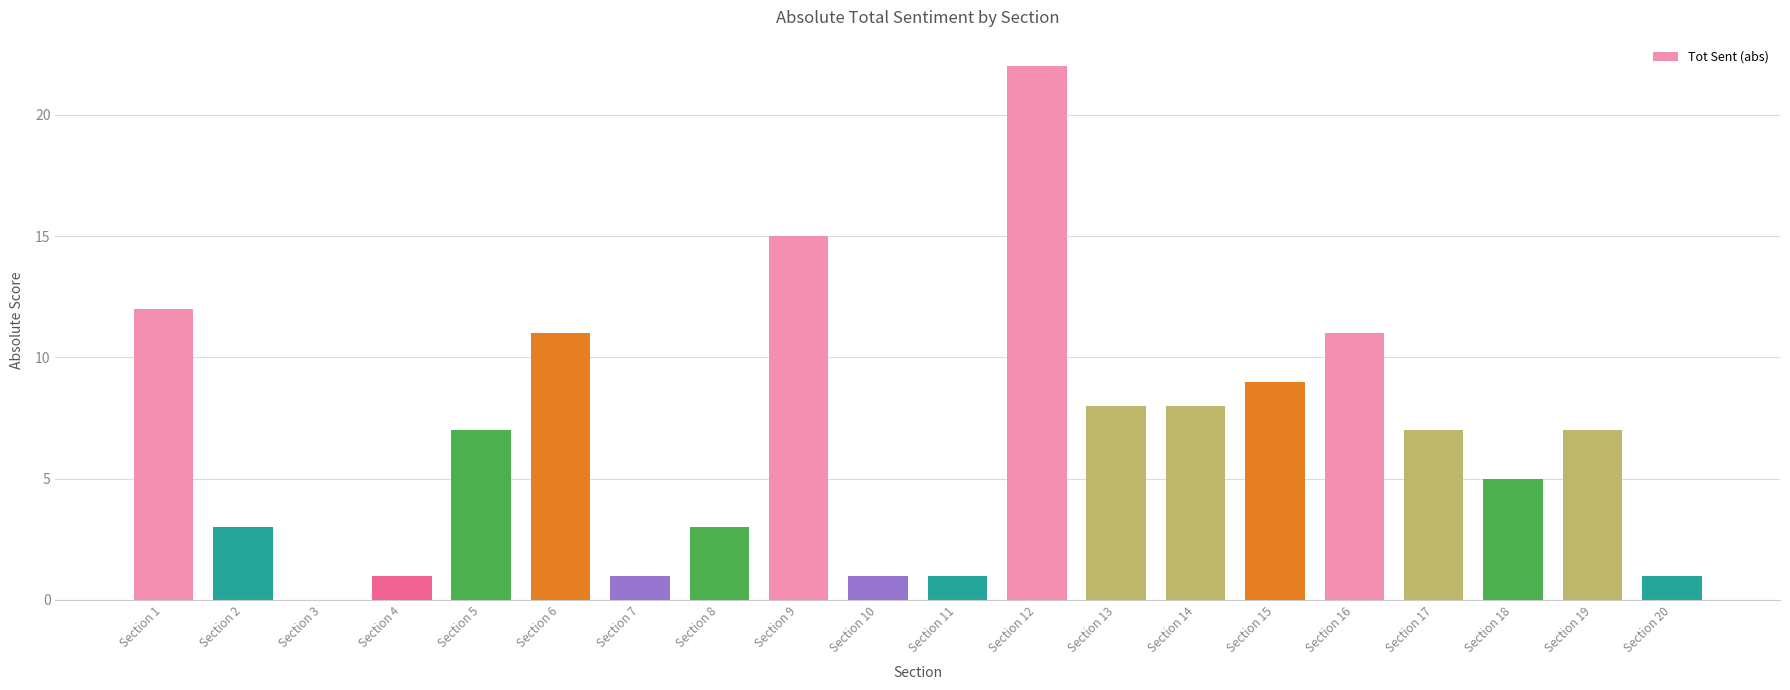

Between Section 4 and Section 9, which is larger?

Section 9